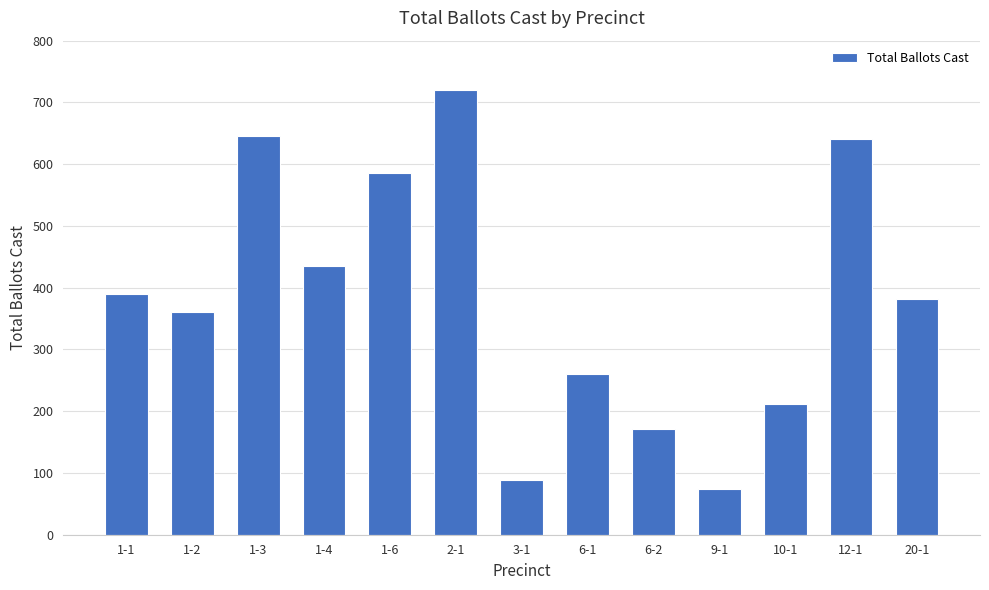

How many bars are there in total?

13